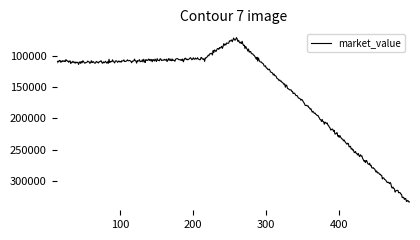

What is the smallest value displayed?

69956.9